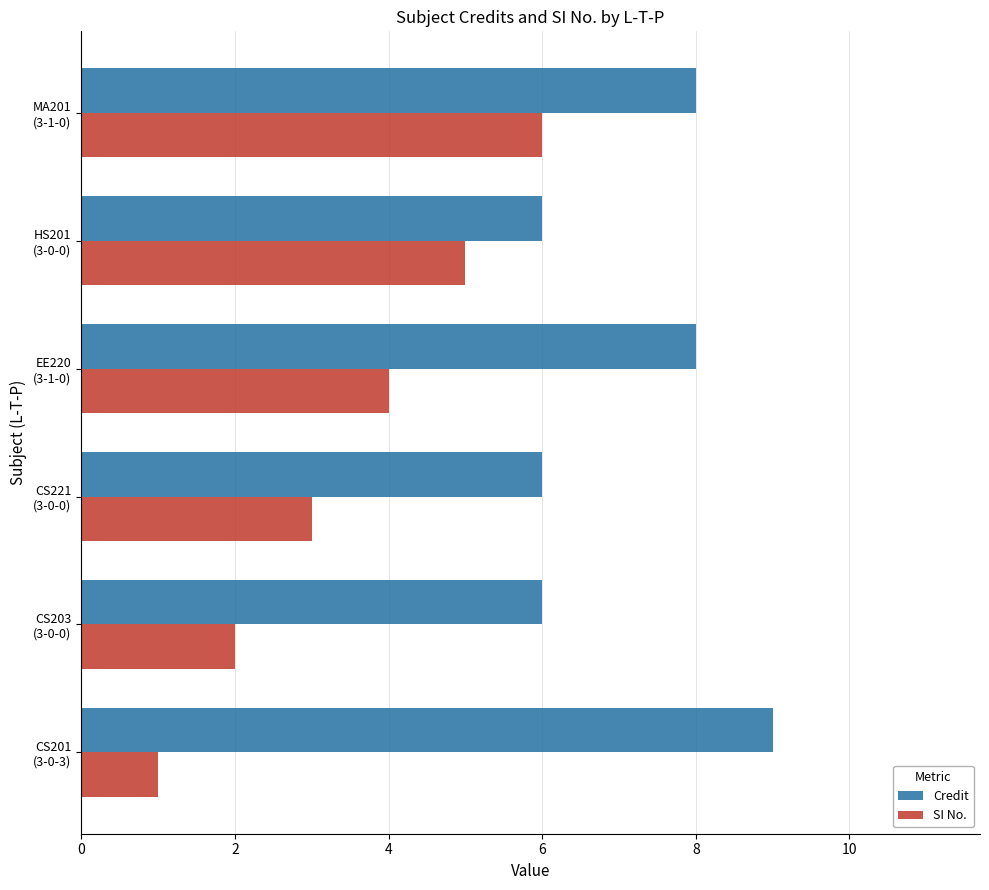

Rank the series by their average value, from lowest to highest.

SI No., Credit